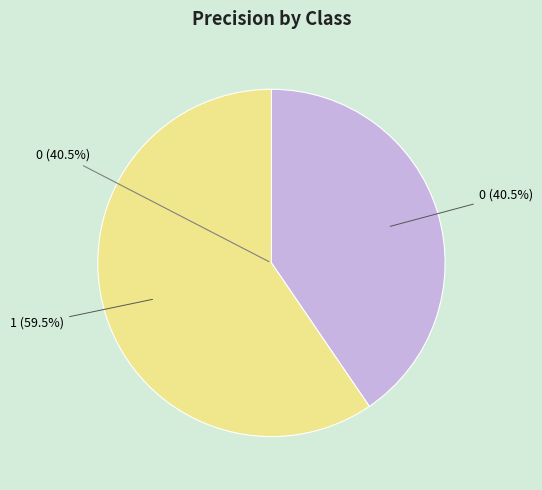

Is it true that 1 is 49% of the pie?

False